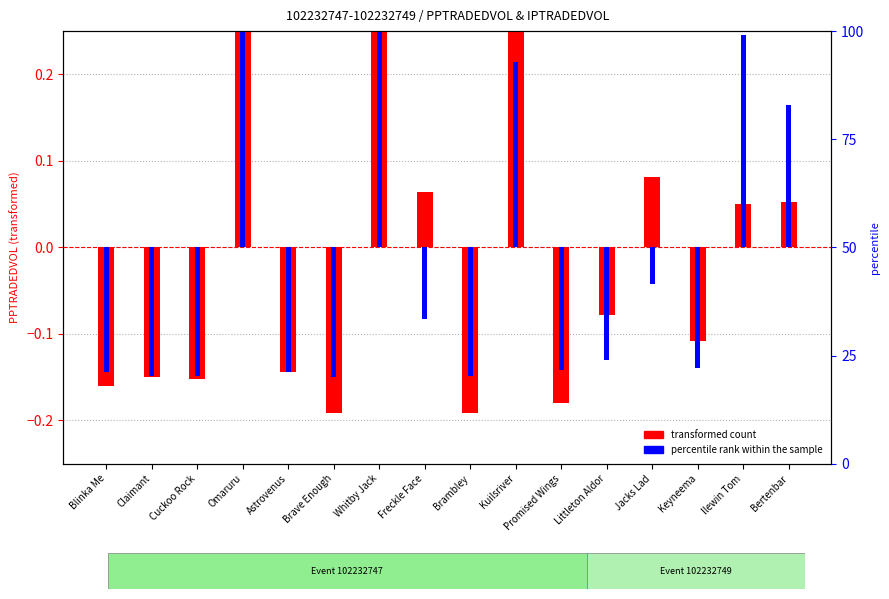

What are all the series names shown in the legend?

transformed count, percentile rank within the sample